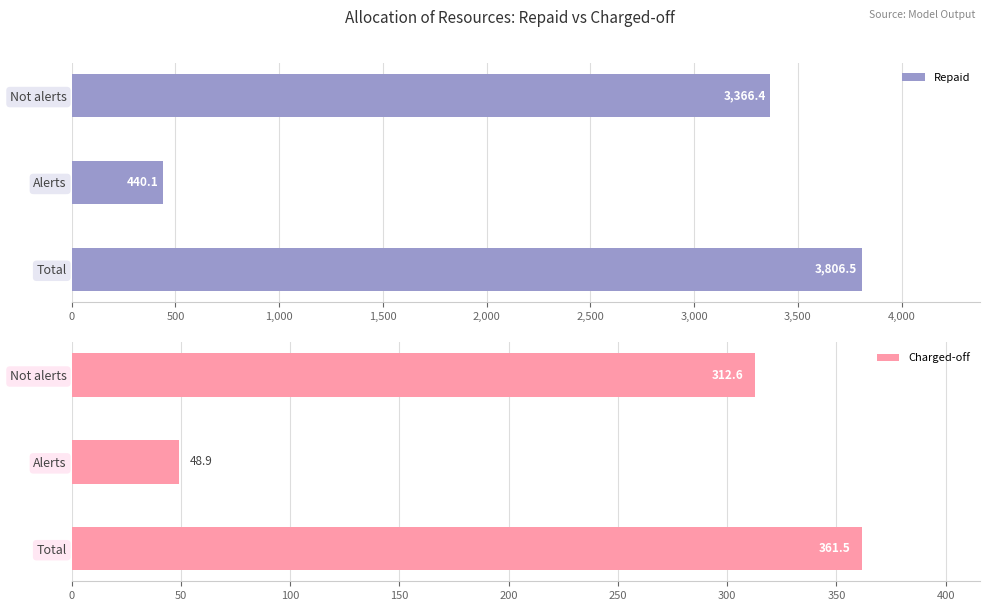

List the labels in order of Repaid value, largest first.

Total, Not alerts, Alerts